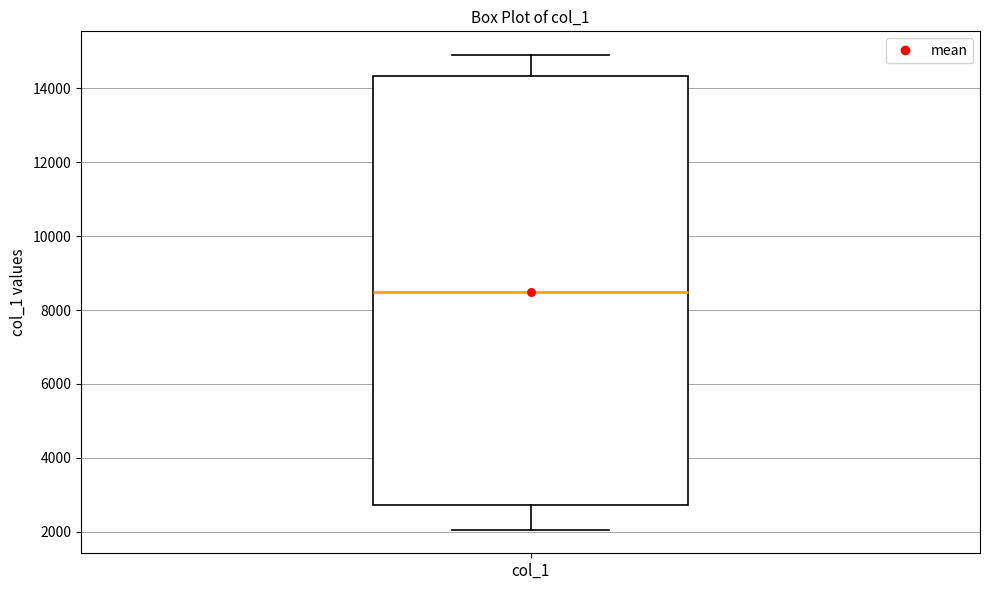

Read this box plot against the y-axis: the position of the median line, the range covered by the box, and the ends of both whiskers. The values are not printed on the chart, so give them approximately, as read against the axis.

median 8600, box 2800 to 14400, whiskers 2000 to 15000